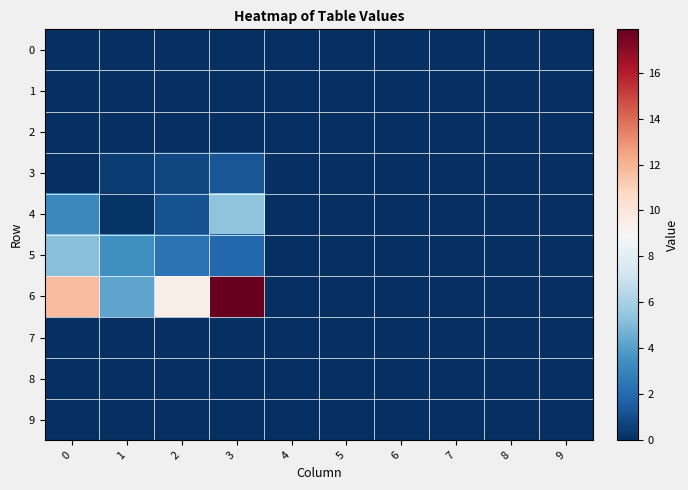

Which label corresponds to the largest value in the chart?

3